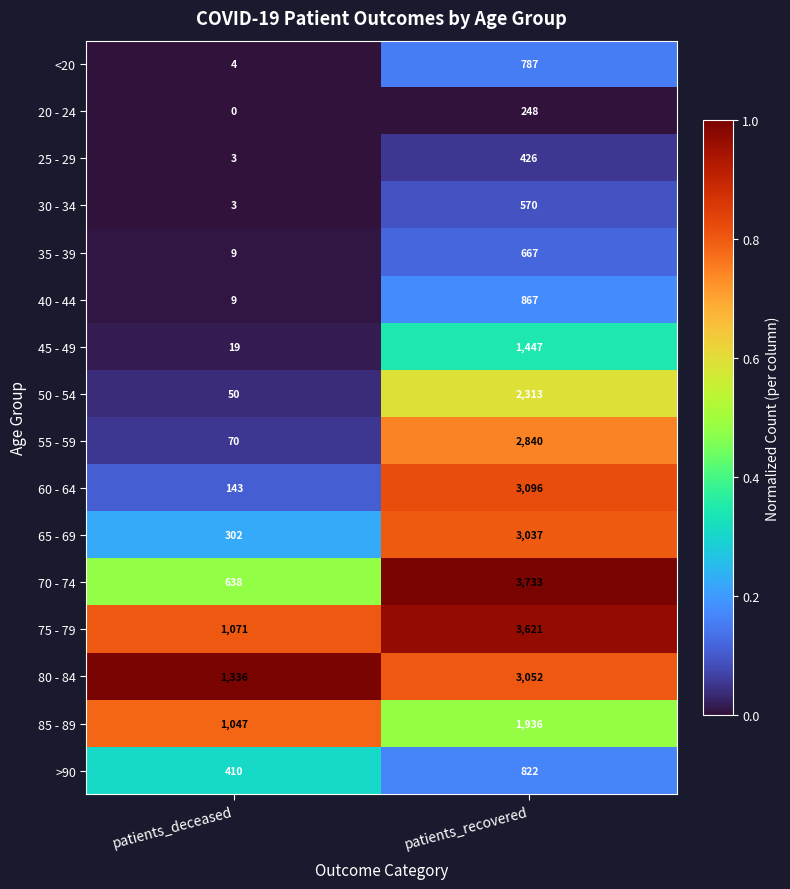

Is it true that 65 - 69 equals 3037 at patients_recovered?

True